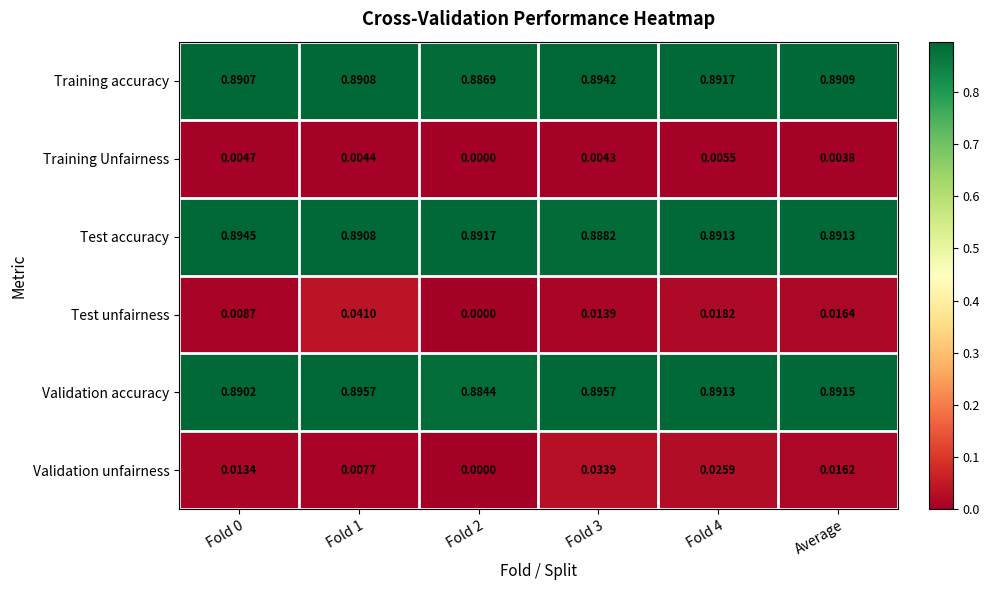

Which series has the largest total across all categories?

Validation accuracy